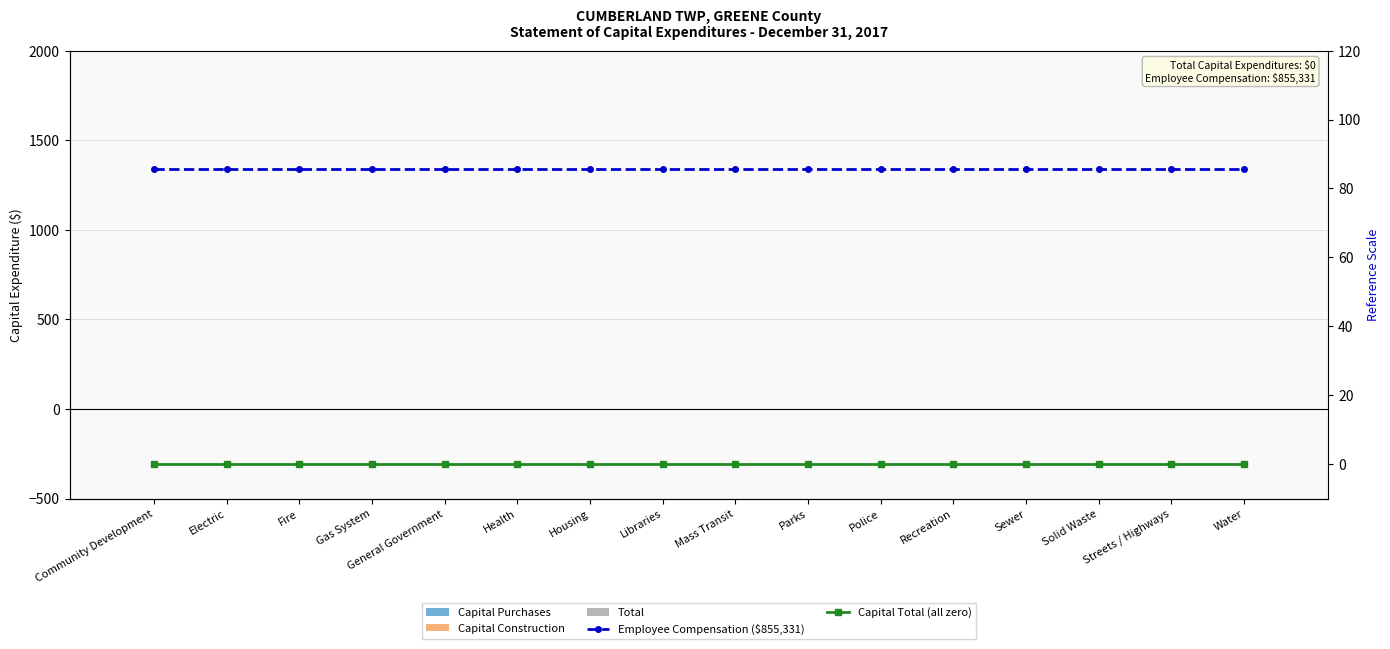

Which series has the largest range (max minus min)?

Capital Purchases